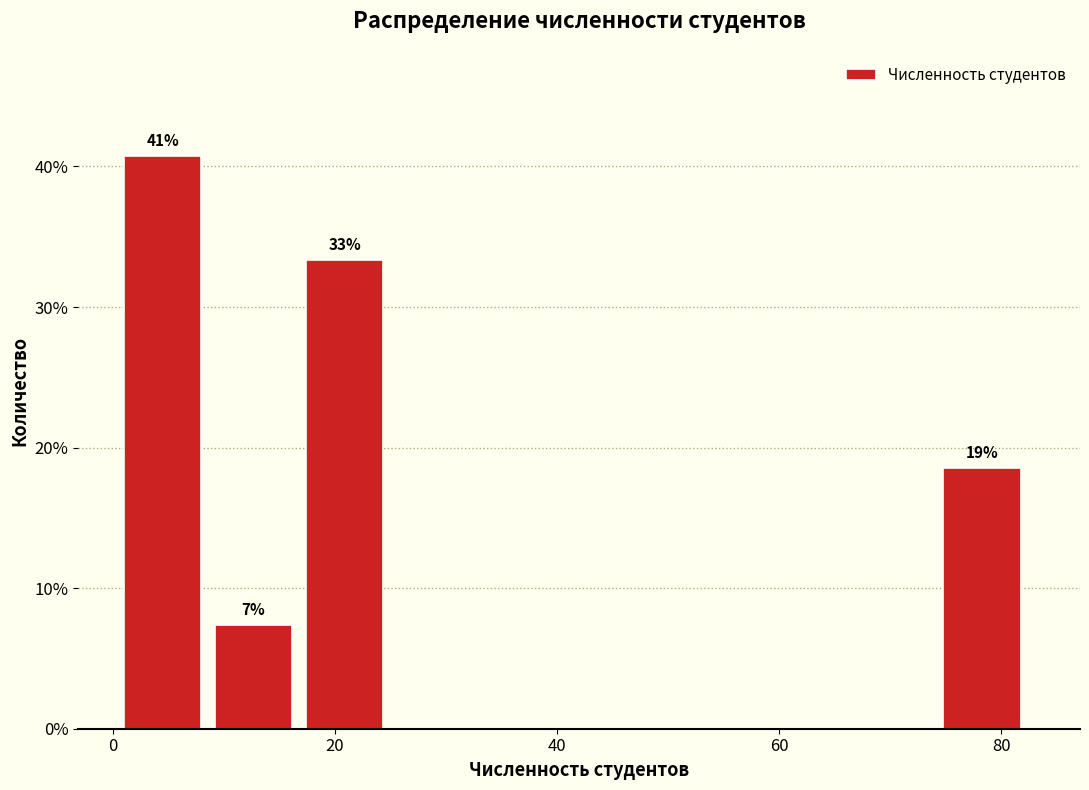

Which range on the x-axis has the tallest bar?

1.0 to 9.2